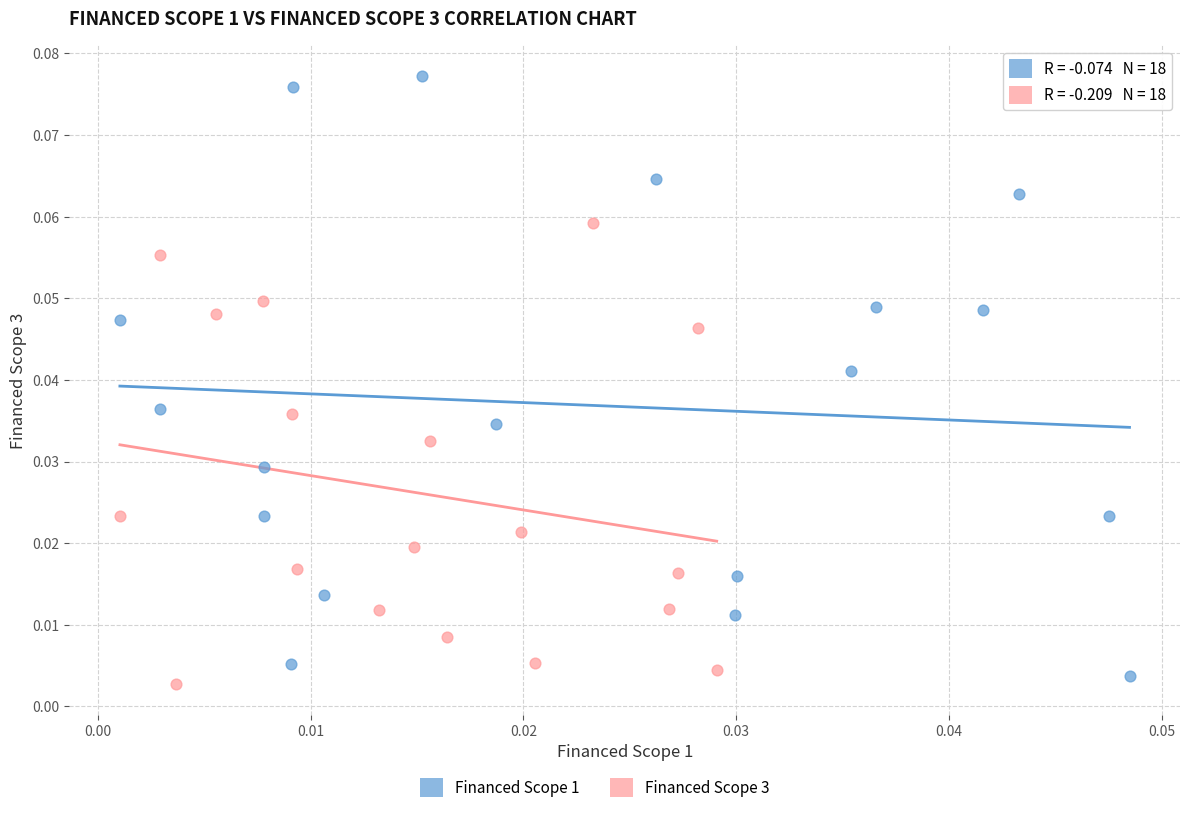

Which series has the largest Y range (max minus min)?

Financed Scope 1